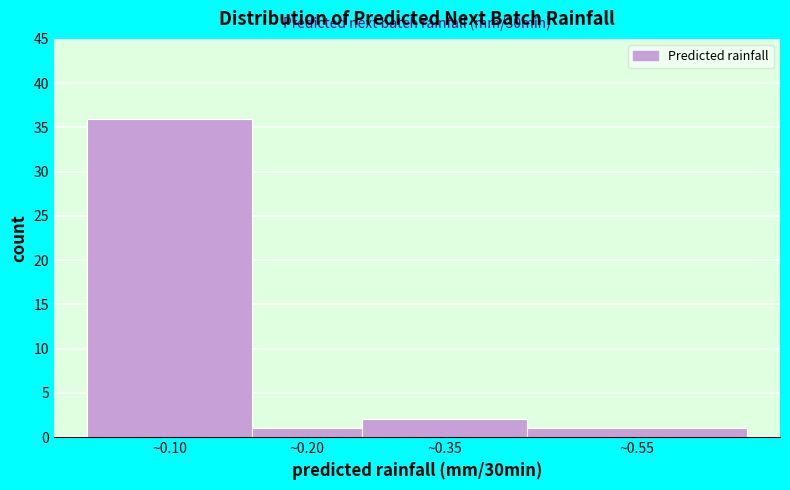

Reading left to right, list all the values displayed in this chart.

~0.10=36	~0.20=1	~0.35=2	~0.55=1